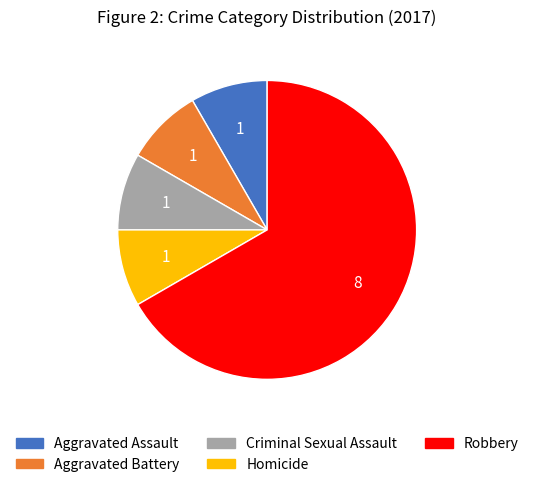

What is the largest slice in the pie chart?

Robbery